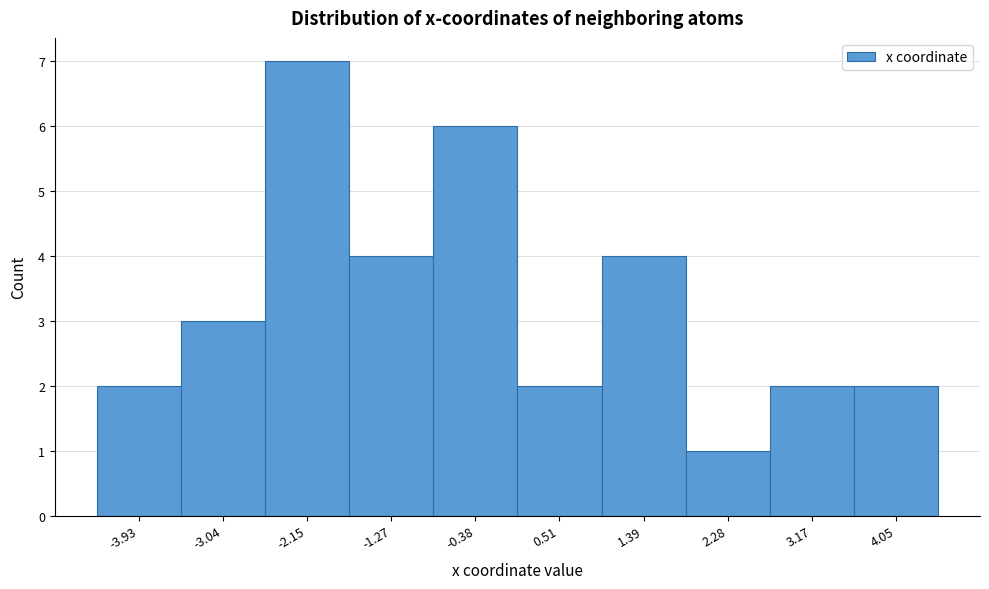

Reading left to right, extract all data points from this chart.

-3.93=2	-3.04=3	-2.15=7	-1.27=4	-0.38=6	0.51=2	1.39=4	2.28=1	3.17=2	4.05=2